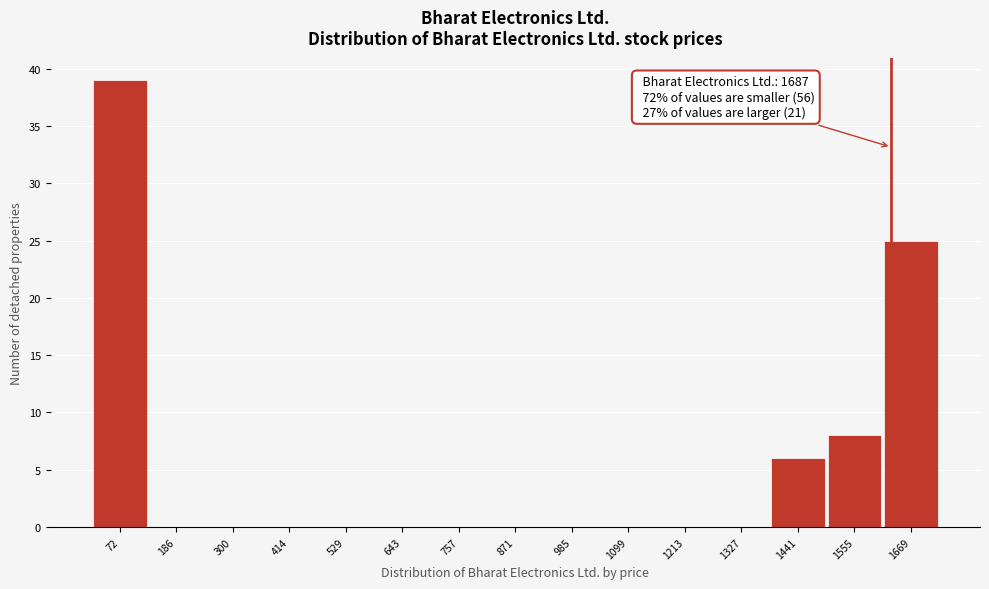

Reading left to right, extract all data points from this chart.

72=39	186=0	300=0	414=0	529=0	643=0	757=0	871=0	985=0	1099=0	1213=0	1327=0	1441=6	1555=8	1669=25